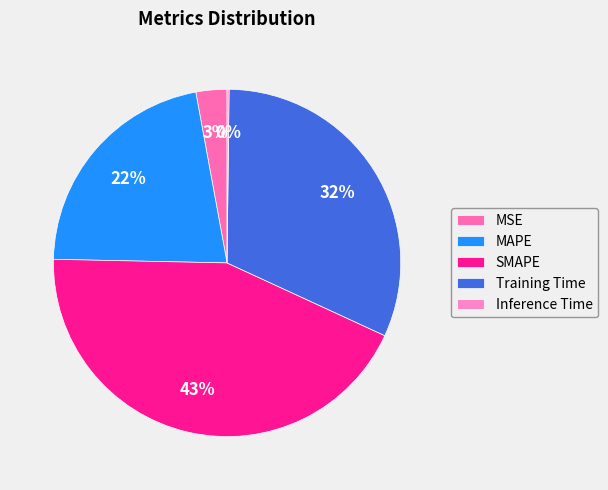

Which slice is the largest?

SMAPE